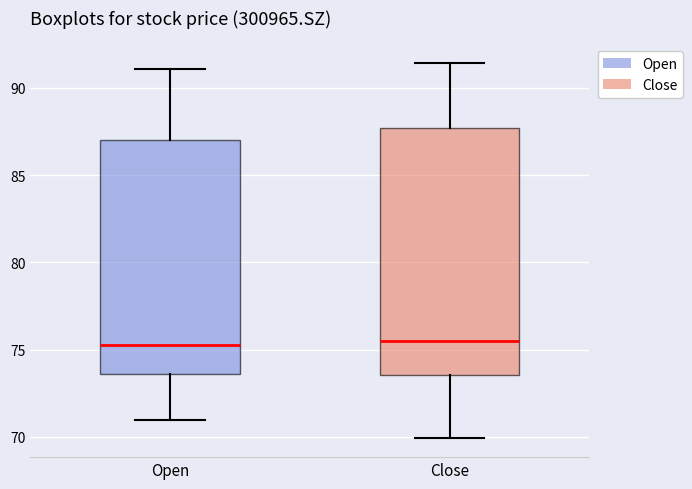

Reading left to right, read every box against the y-axis: the position of its median line, the range the box covers, and the ends of its whiskers. The values are not printed on the chart, so give them approximately, as read against the axis.

Open: median 75.0, box 73.5 to 87.0, whiskers 71.0 to 91.0
Close: median 75.5, box 73.5 to 87.5, whiskers 70.0 to 91.5